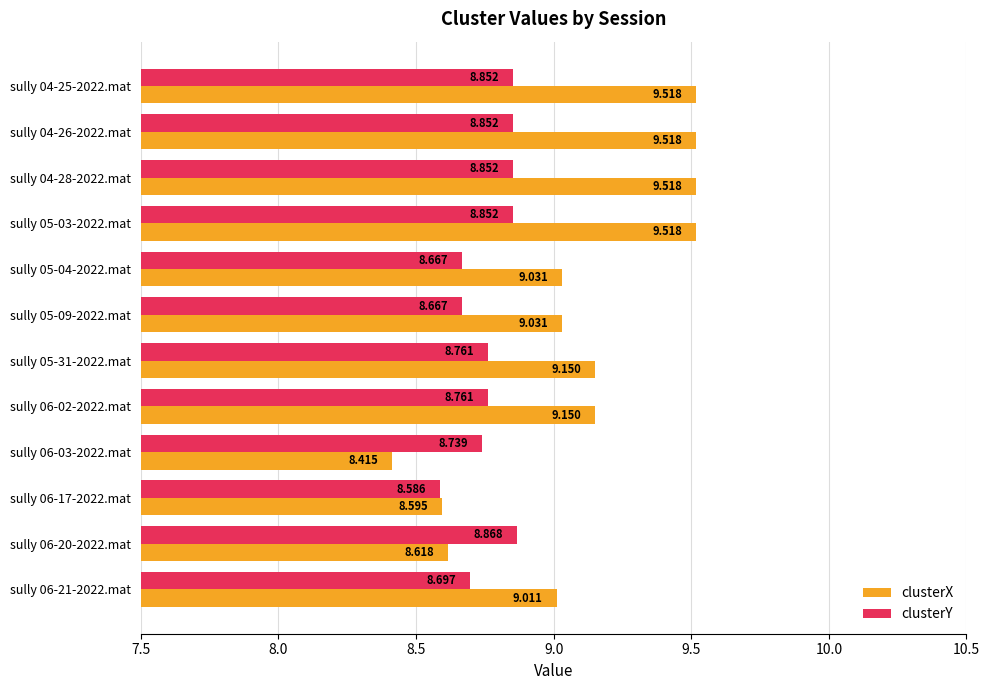

Which series has the largest total across all categories?

clusterX